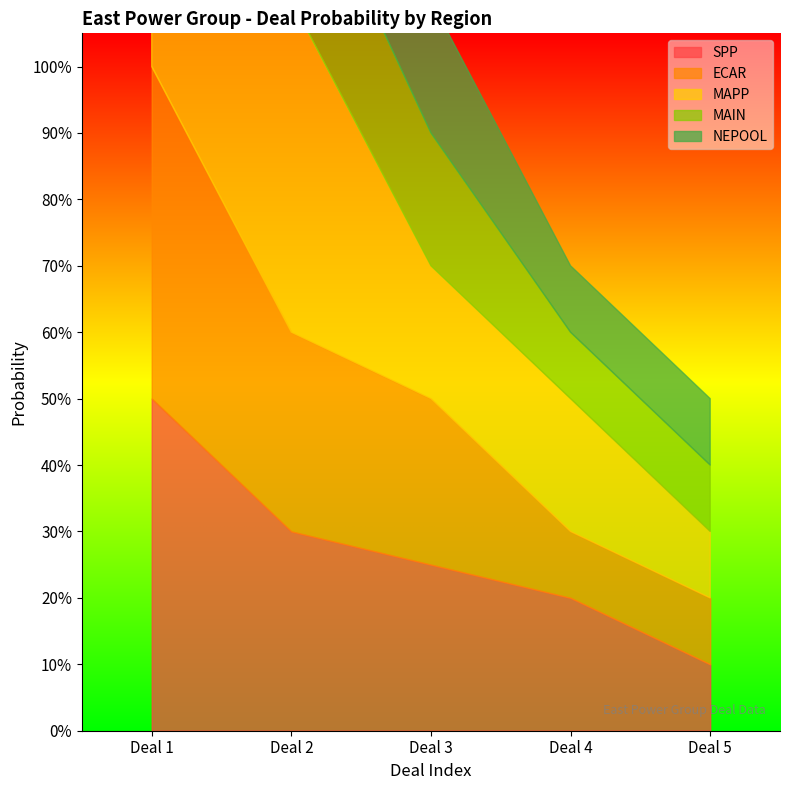

What is the approximate value of NEPOOL at Deal 4?

0.1